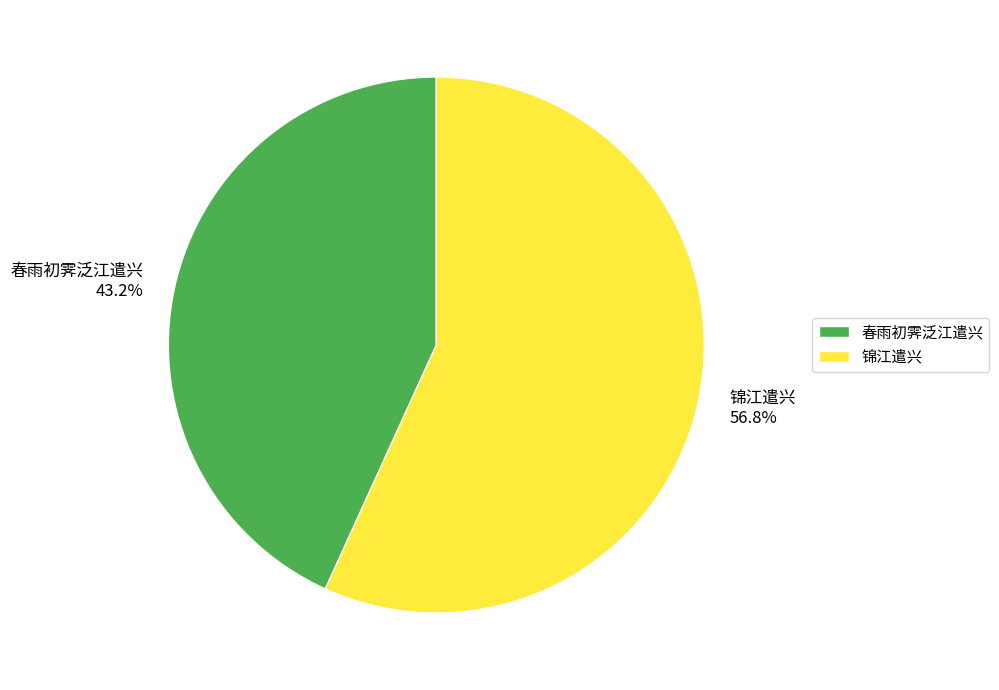

Combined, what portion of the pie is 春雨初霁泛江遣兴 and 锦江遣兴?

100.0%